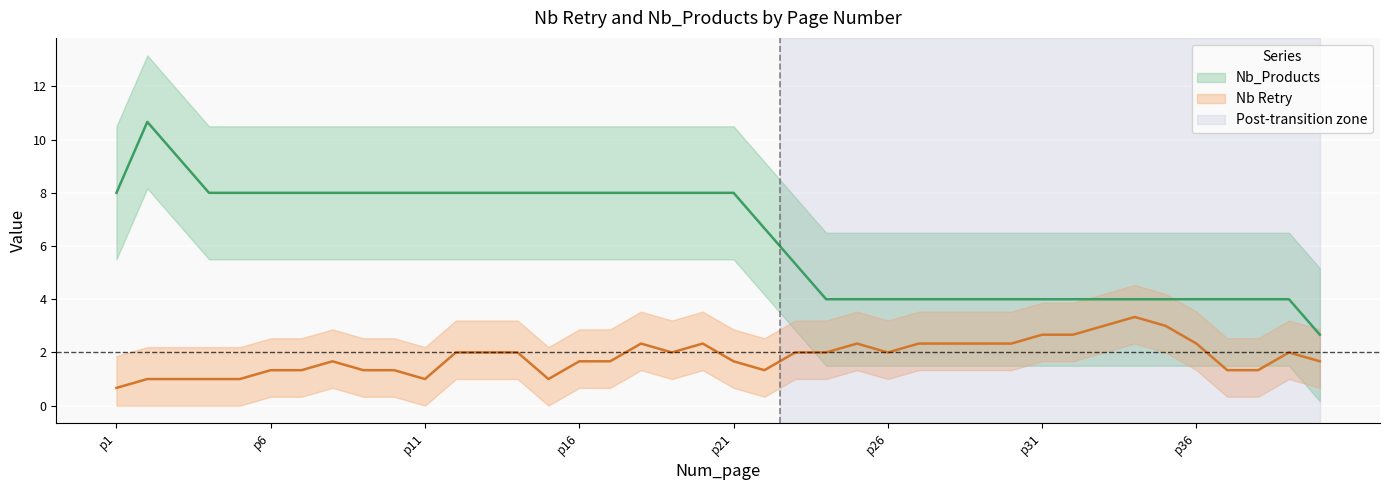

Between 8 and 14, which series saw the biggest shift?

Nb Retry